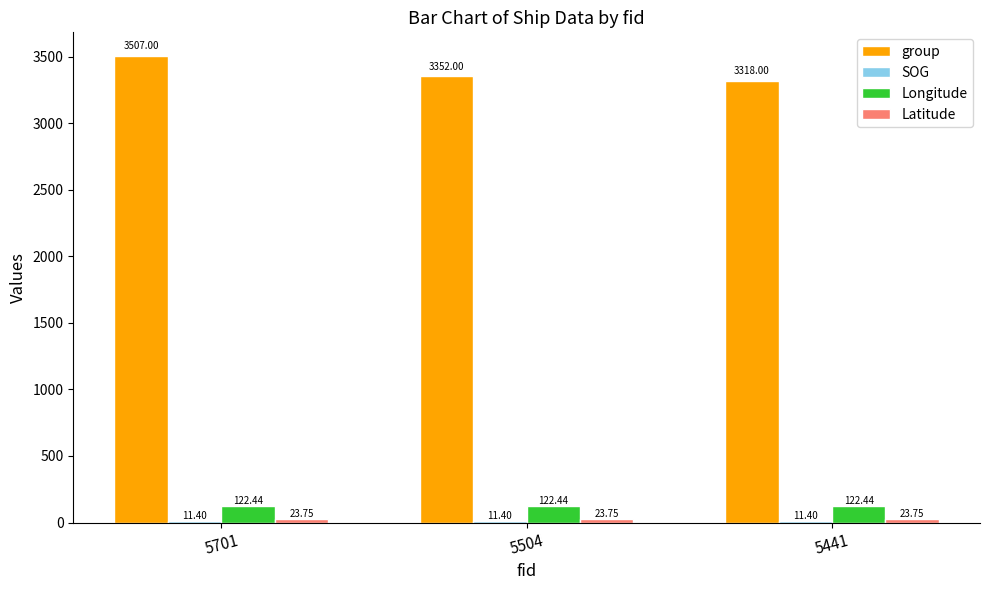

Which series has the widest spread of values?

group